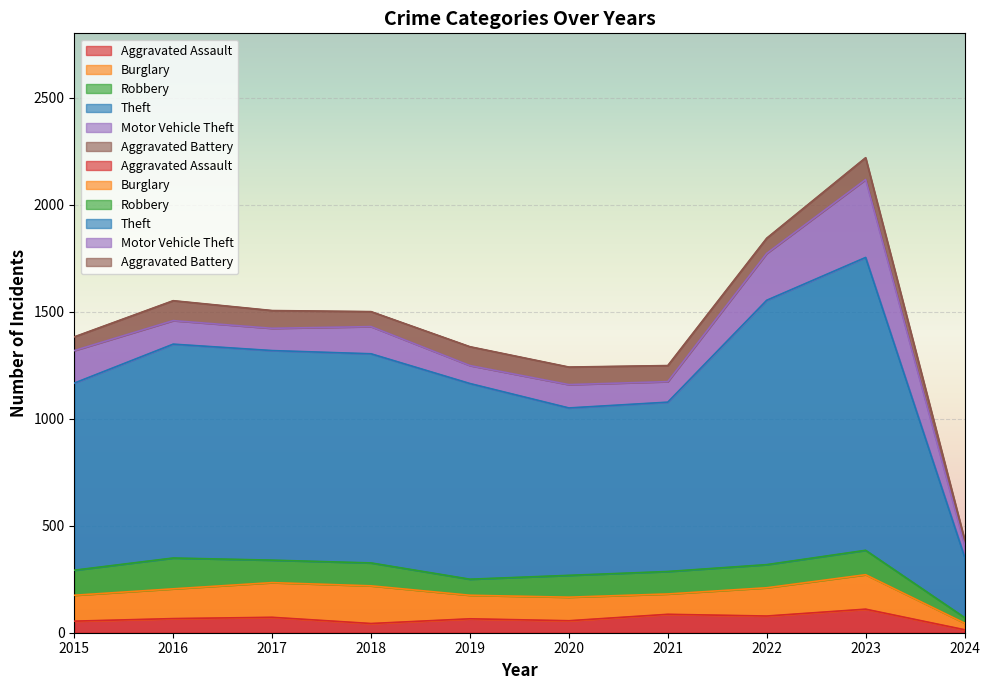

Reading left to right, what are all the values shown in this chart?

Aggravated Assault: 2015=54	2016=66	2017=72	2018=43	2019=65	2020=56	2021=86	2022=78	2023=110	2024=14
Burglary: 2015=121	2016=139	2017=162	2018=176	2019=110	2020=110	2021=95	2022=132	2023=161	2024=31
Robbery: 2015=117	2016=144	2017=105	2018=107	2019=75	2020=102	2021=105	2022=108	2023=114	2024=26
Theft: 2015=874	2016=999	2017=979	2018=977	2019=914	2020=782	2021=791	2022=1235	2023=1368	2024=284
Motor Vehicle Theft: 2015=152	2016=110	2017=104	2018=127	2019=84	2020=109	2021=96	2022=219	2023=364	2024=55
Aggravated Battery: 2015=64	2016=93	2017=83	2018=70	2019=88	2020=82	2021=75	2022=71	2023=102	2024=26